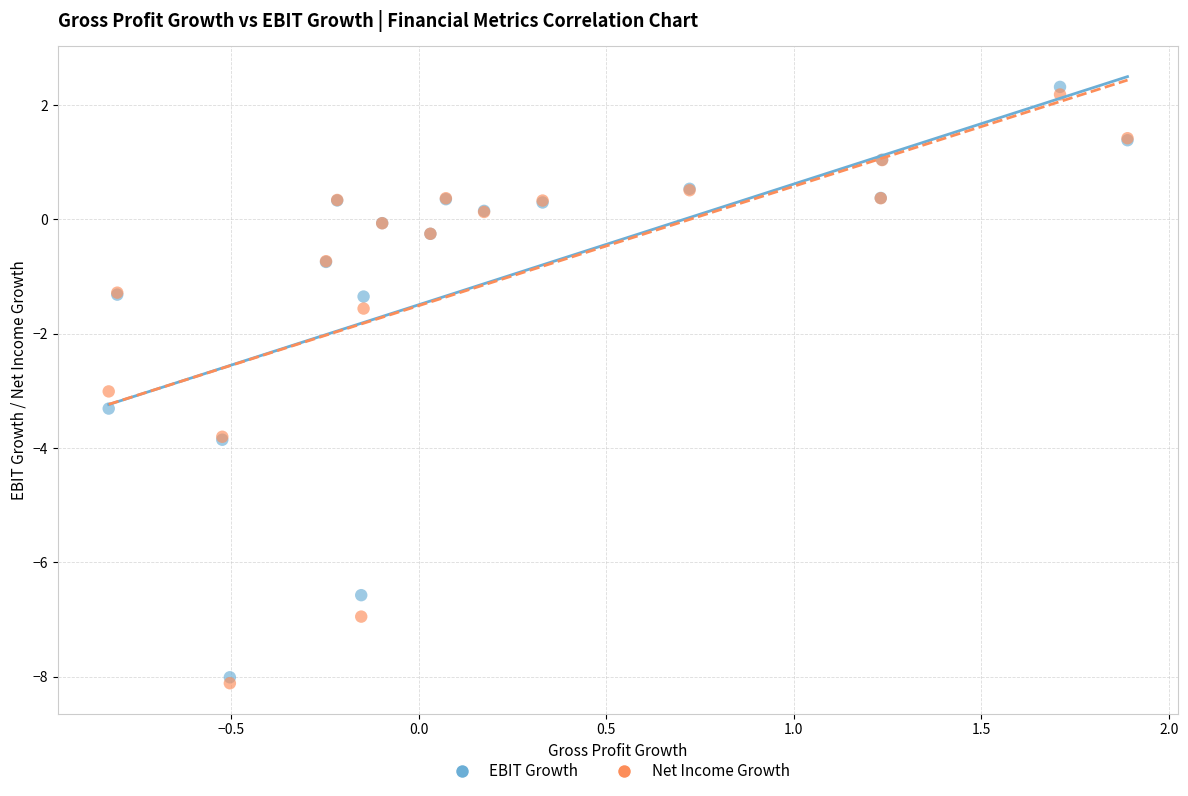

In the Net Income Growth series, what Y value is closest to -2?

-1.6